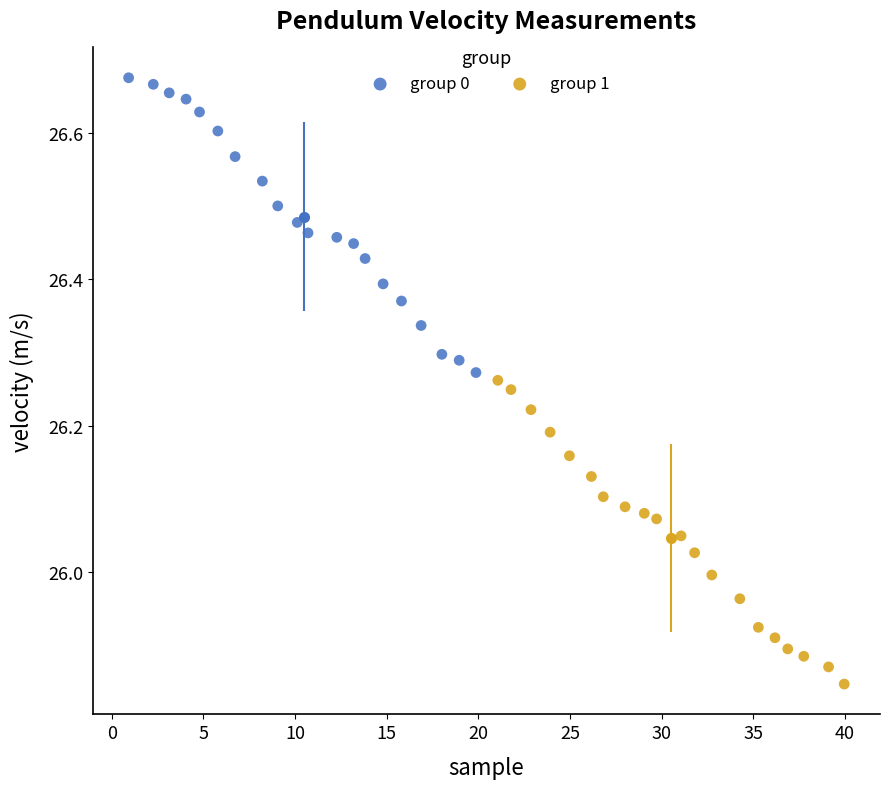

Which series reaches the maximum Y coordinate?

group 0